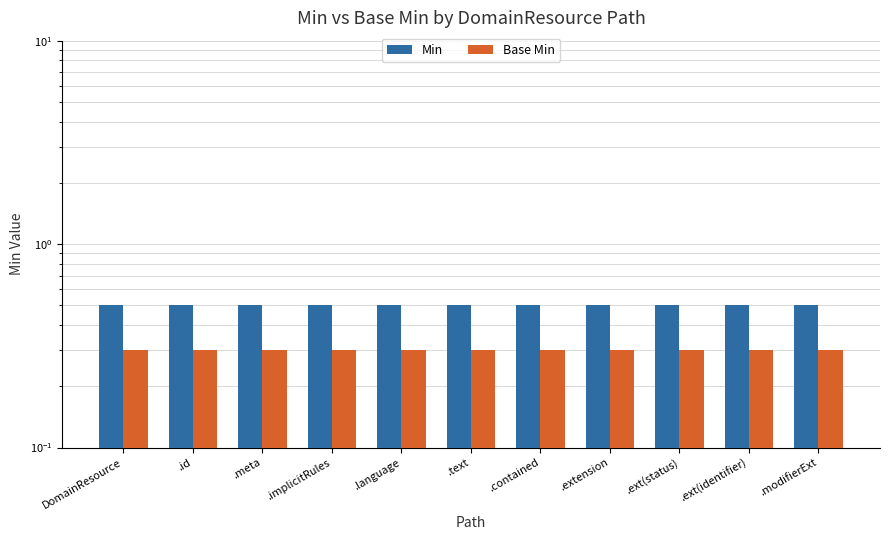

At which label is Base Min closest to 0?

DomainResource